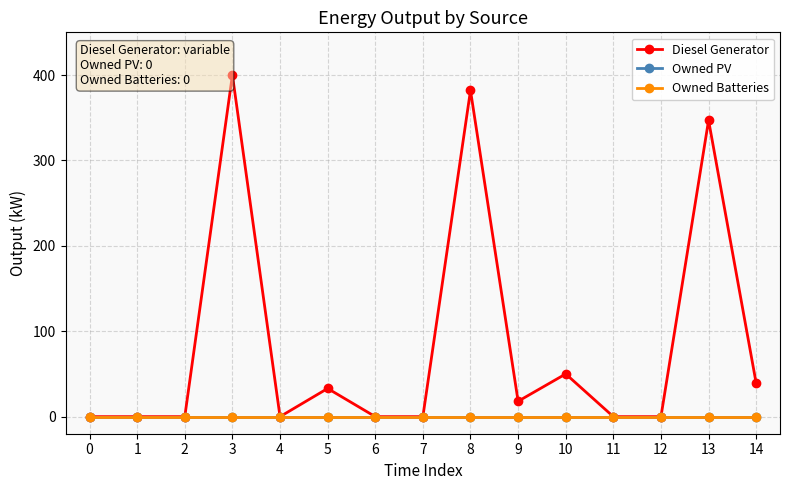

Reading left to right, extract all data points from this chart.

Diesel Generator: 0=0	1=0	2=0	3=400	4=0	5=33	6=0	7=0	8=382	9=18	10=50	11=0	12=0	13=347	14=39
Owned PV: 0=0	1=0	2=0	3=0	4=0	5=0	6=0	7=0	8=0	9=0	10=0	11=0	12=0	13=0	14=0
Owned Batteries: 0=0	1=0	2=0	3=0	4=0	5=0	6=0	7=0	8=0	9=0	10=0	11=0	12=0	13=0	14=0